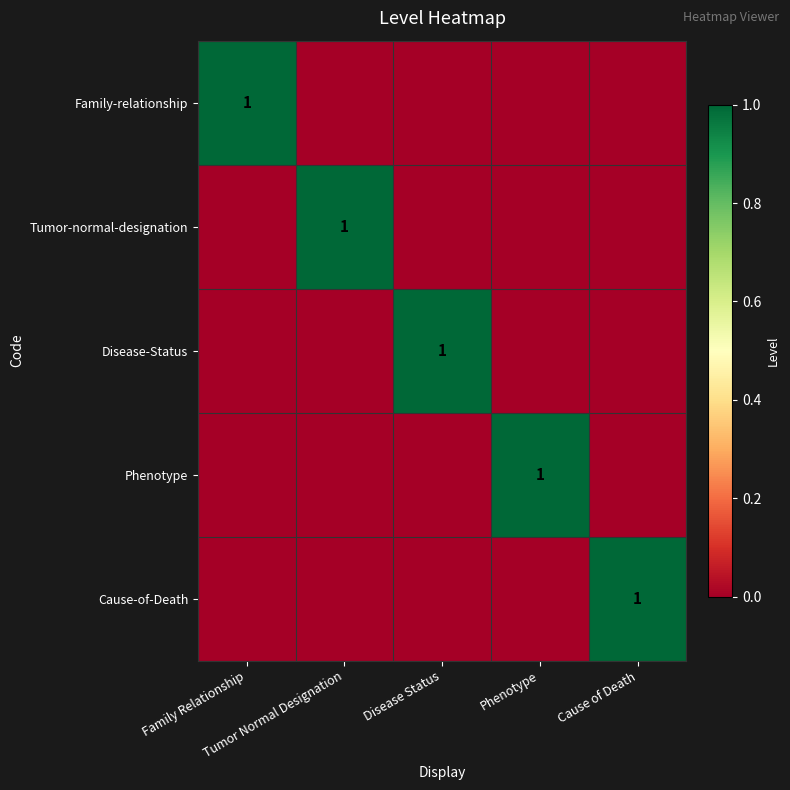

Which series has the largest total across all categories?

Family-relationship